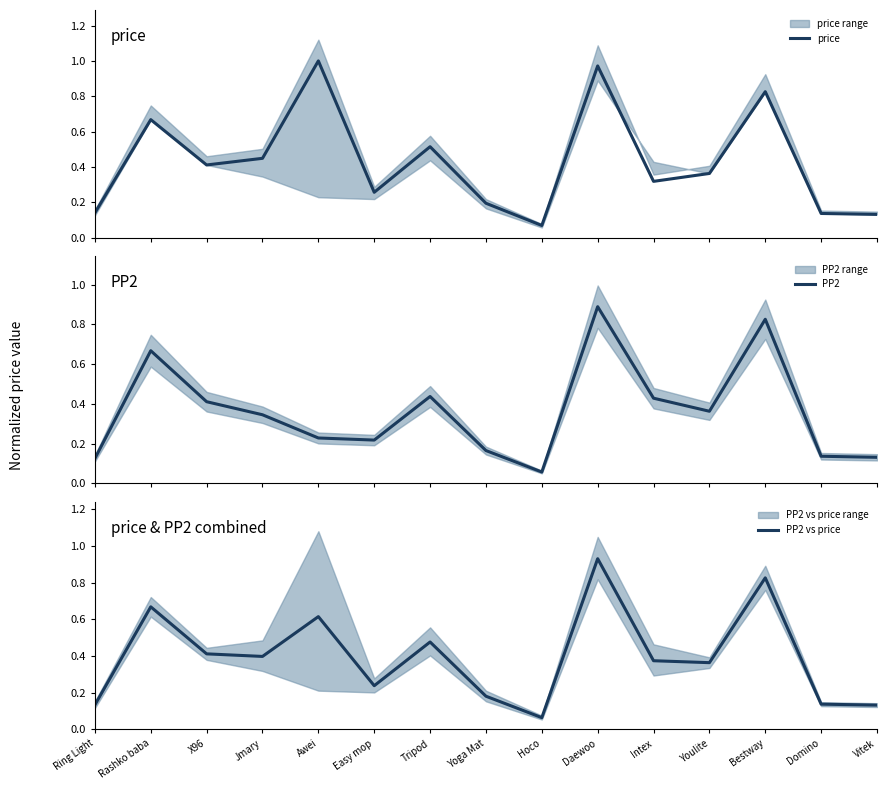

Between Youlite and Bestway, which is larger?

Bestway